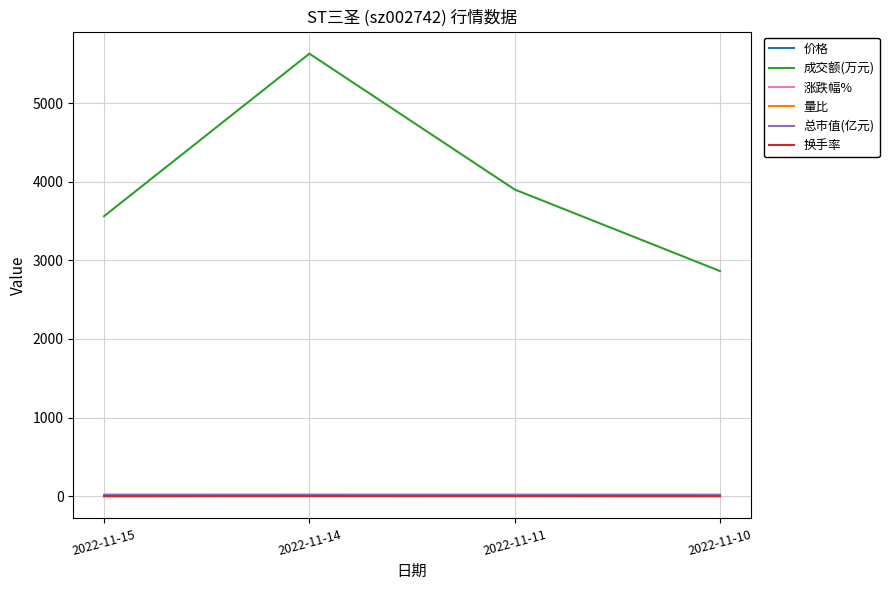

Which series has the largest total across all categories?

成交额(万元)